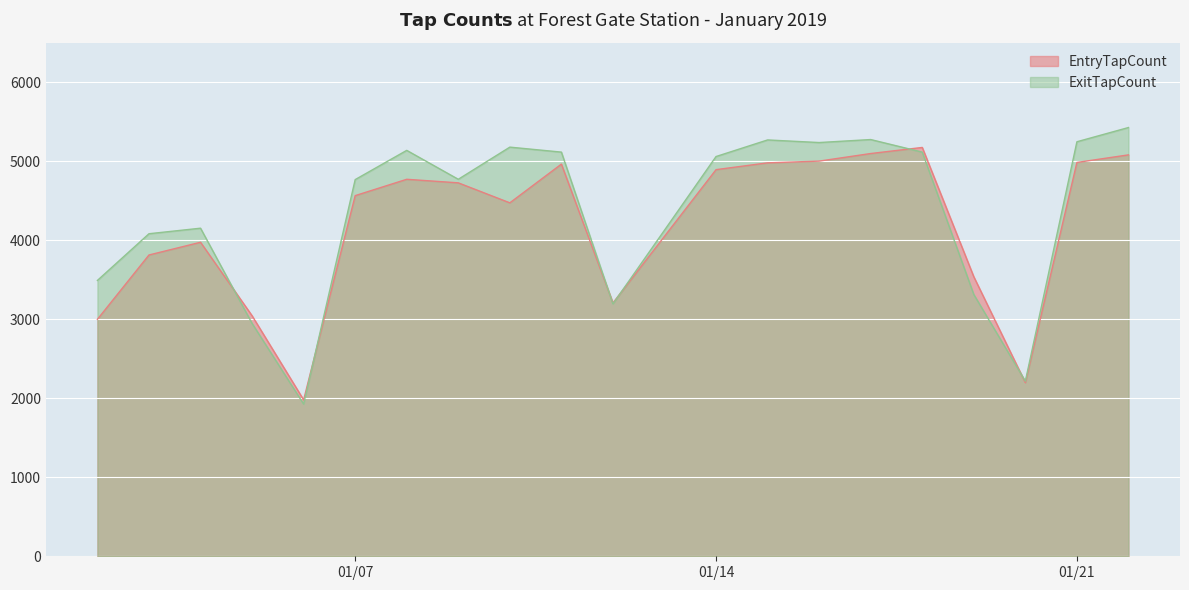

At how many categories does at least one series exceed 4702?

12